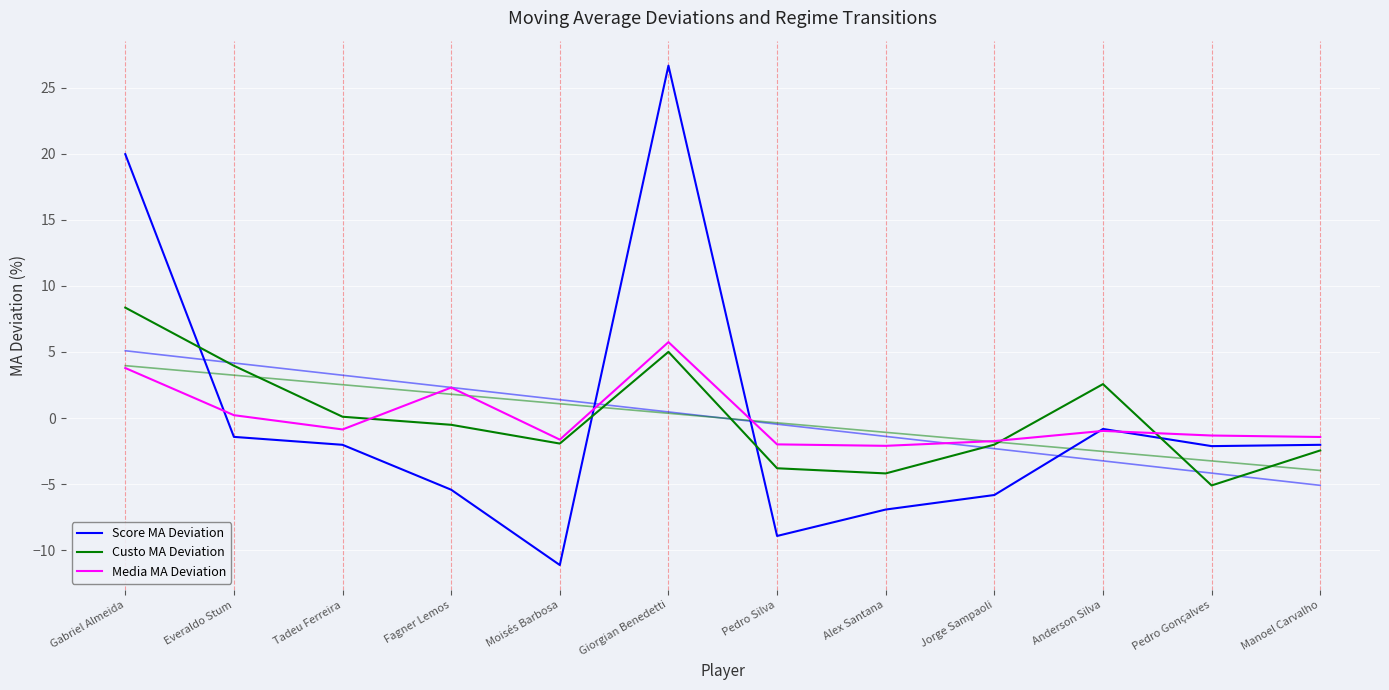

Is the value of Custo MA Deviation at Alex Santana greater than the value of Media MA Deviation at Everaldo Stum?

No